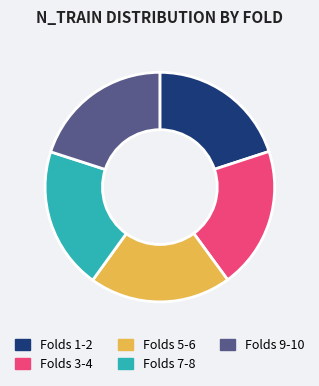

Approximately how many times larger is the value at Folds 5-6 compared to Folds 1-2?

1.0